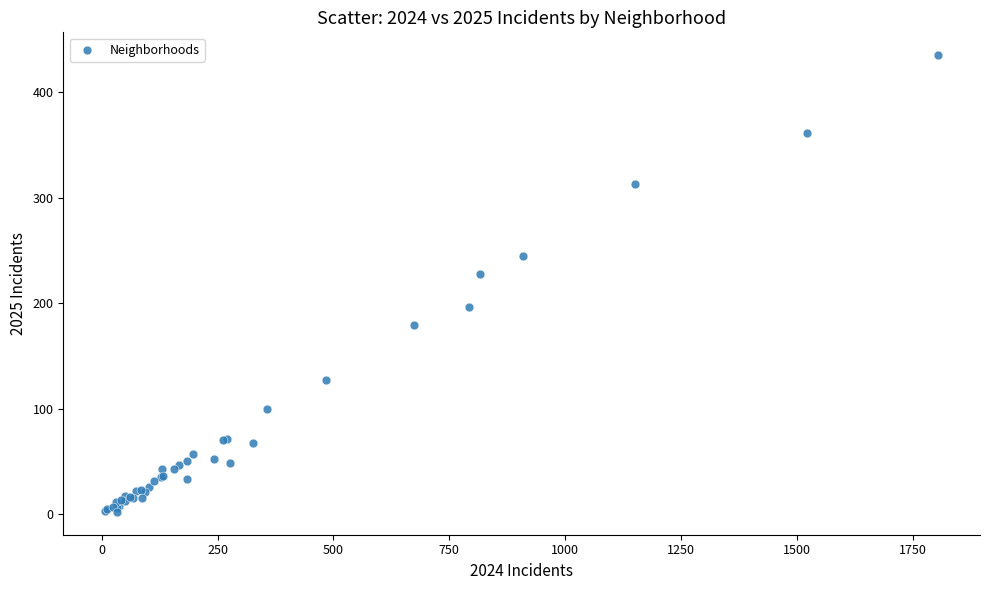

What Y value in the scatter plot is closest to 218?

228